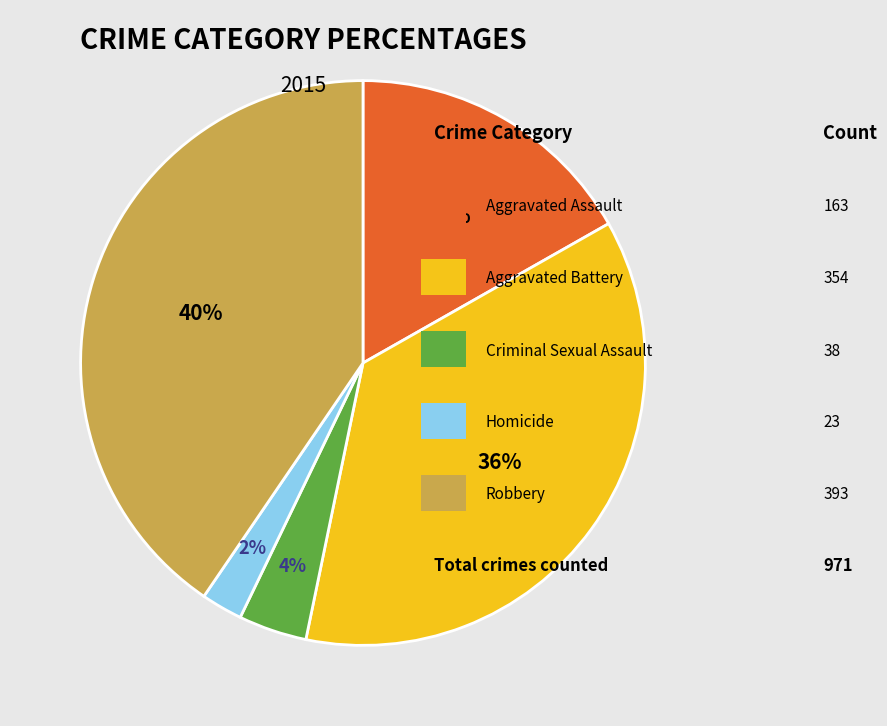

Does any single category account for the majority?

No